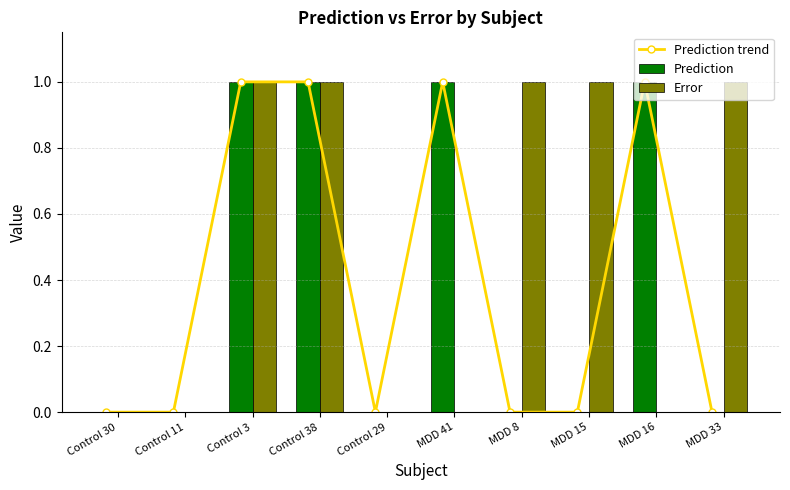

What is the label of the 10th bar from the right?

Control 30